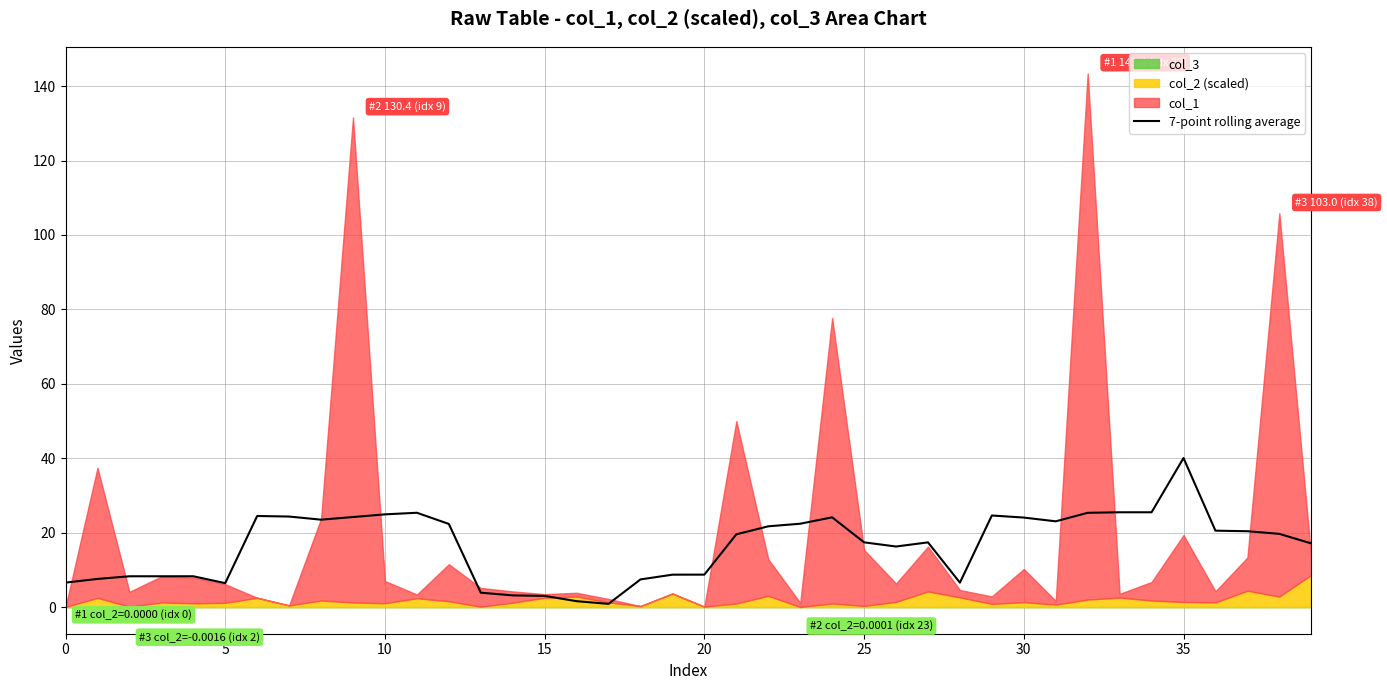

The 7-point rolling average series shows 11.2 at 5. True or false?

False